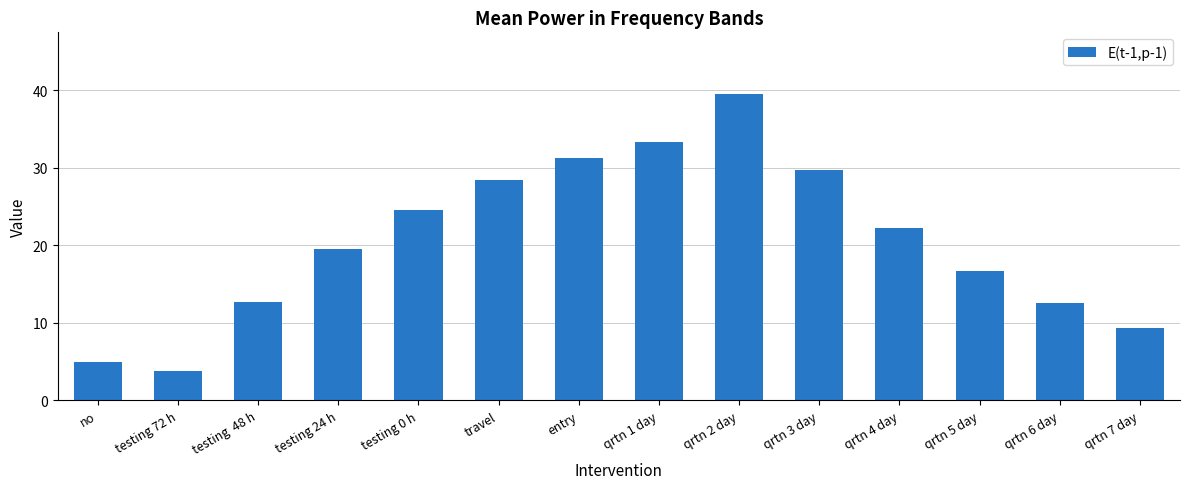

Which has a higher value, entry or qrtn 4 day?

entry